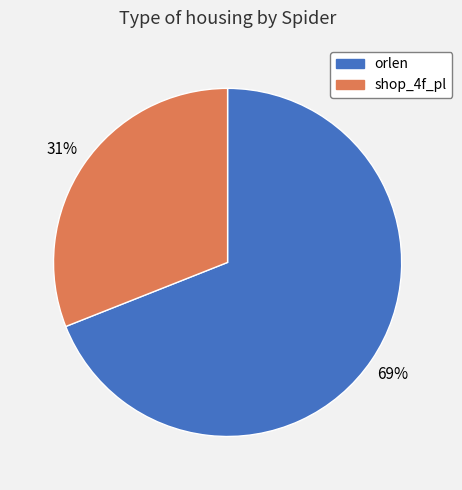

Does any single category account for the majority?

Yes